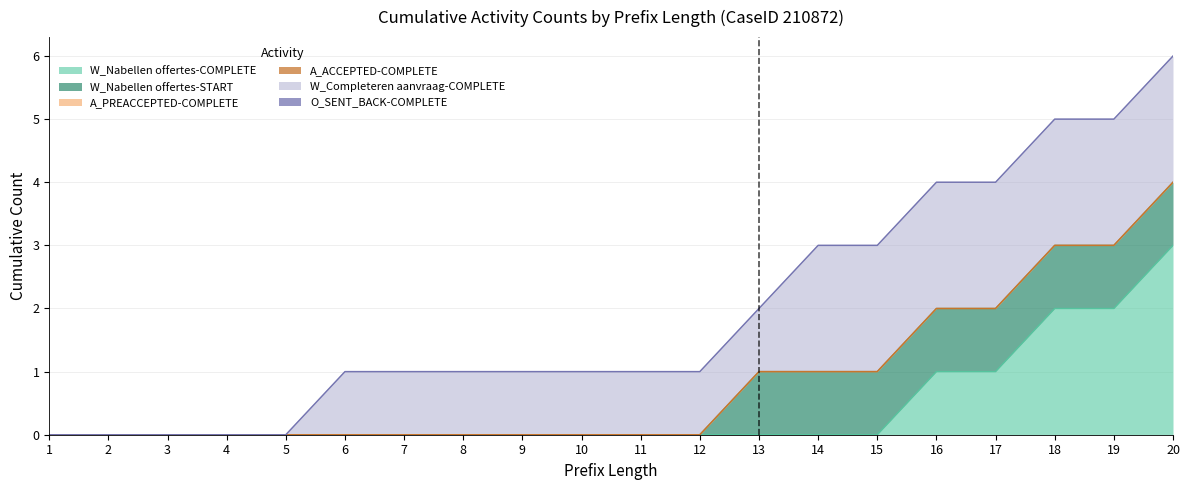

Which label corresponds to the smallest value in the chart?

1